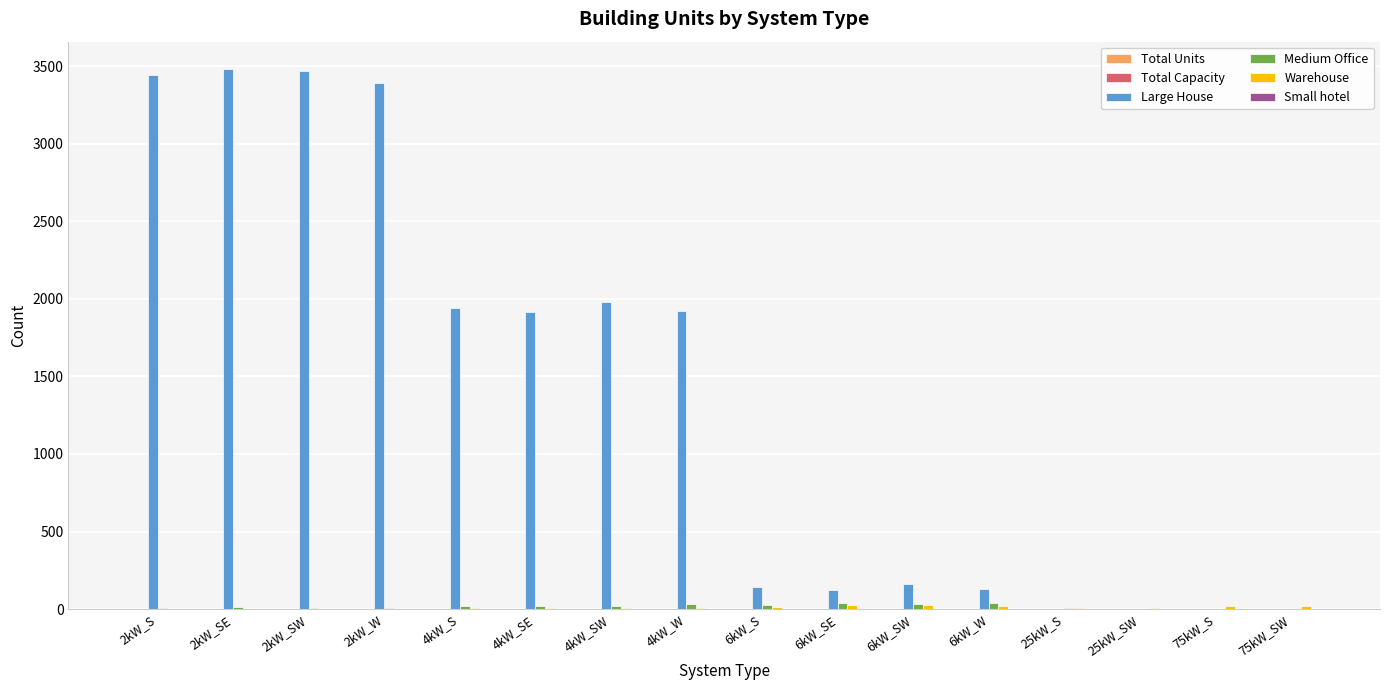

How many groups of bars are there?

16